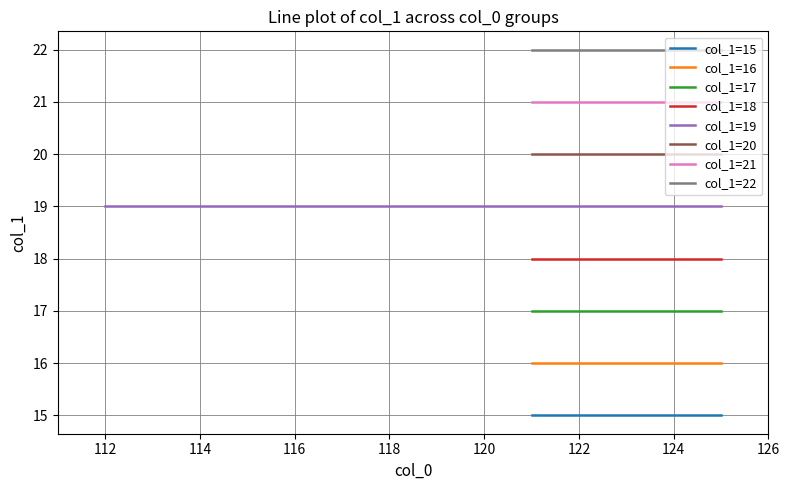

How many values in the col_0=122 series exceed 18?

4